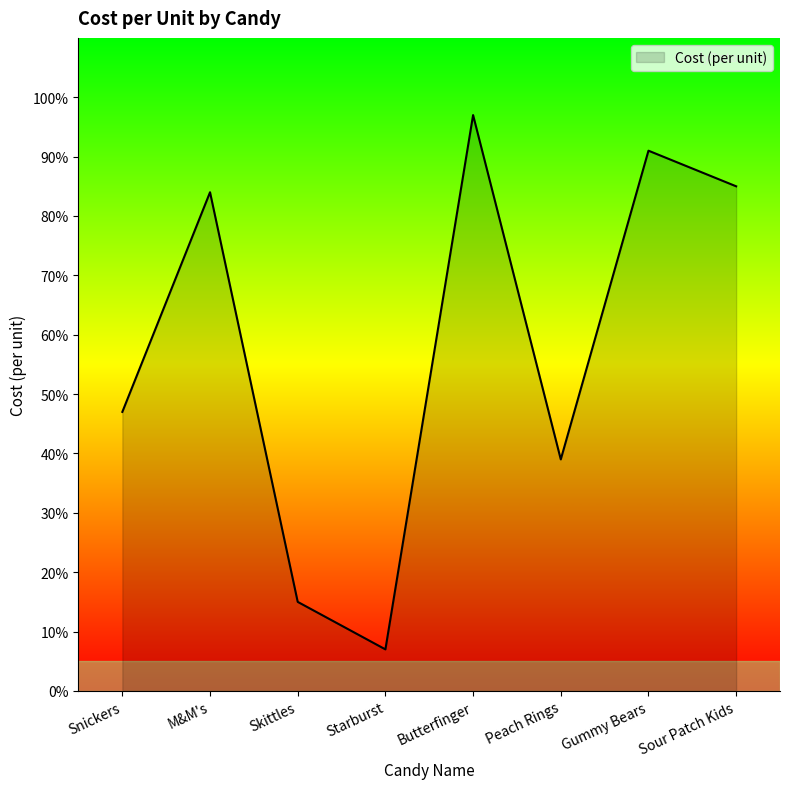

Does the chart display data point markers on the line(s)?

No